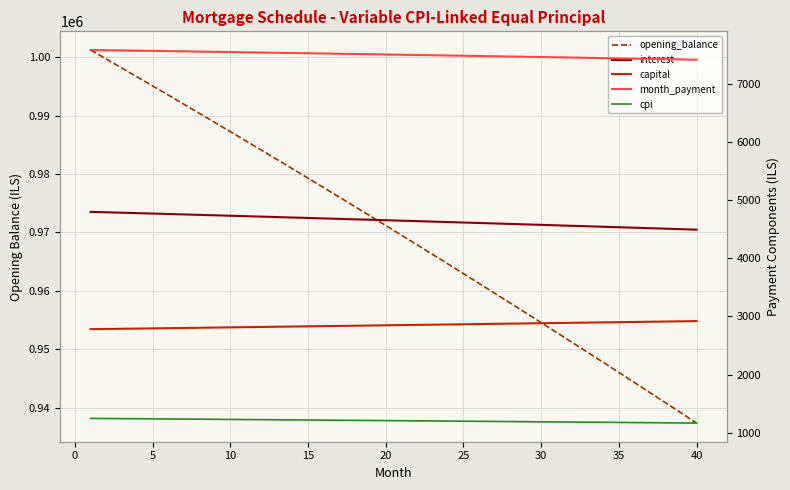

Reading left to right, transcribe all the data shown in this chart.

opening_balance: 1001250.0	999716.8	998178.3	996634.3	995084.9	993530.1	991969.8	990404.1	988832.9	987256.3	985674.1	984086.5	982493.3	980894.7	979290.5	977680.7	976065.4	974444.6	972818.1	971186.1	969548.5	967905.2	966256.4	964601.9	962941.7	961275.9	959604.4	957927.3	956244.4	954555.9	952861.6	951161.6	949455.9	947744.4	946027.2	944304.2	942575.4	940840.8	939100.4	937354.1
interest: 4797.7	4790.3	4782.9	4775.5	4768.1	4760.7	4753.2	4745.7	4738.2	4730.6	4723.0	4715.4	4707.8	4700.1	4692.4	4684.7	4677.0	4669.2	4661.4	4653.6	4645.8	4637.9	4630.0	4622.1	4614.1	4606.1	4598.1	4590.1	4582.0	4573.9	4565.8	4557.6	4549.5	4541.3	4533.1	4524.8	4516.5	4508.2	4499.9	4491.5
capital: 2781.2	2784.7	2788.2	2791.7	2795.2	2798.7	2802.2	2805.7	2809.2	2812.7	2816.2	2819.7	2823.3	2826.8	2830.3	2833.9	2837.4	2840.9	2844.5	2848.1	2851.6	2855.2	2858.8	2862.3	2865.9	2869.5	2873.1	2876.7	2880.2	2883.8	2887.5	2891.1	2894.7	2898.3	2901.9	2905.6	2909.2	2912.8	2916.5	2920.1
month_payment: 7578.9	7575.0	7571.1	7567.2	7563.3	7559.3	7555.4	7551.4	7547.3	7543.3	7539.2	7535.1	7531.0	7526.9	7522.8	7518.6	7514.4	7510.2	7505.9	7501.6	7497.4	7493.1	7488.7	7484.4	7480.0	7475.6	7471.2	7466.7	7462.3	7457.8	7453.2	7448.7	7444.2	7439.6	7435.0	7430.3	7425.7	7421.0	7416.3	7411.6
cpi: 1248.1	1246.2	1244.2	1242.3	1240.4	1238.4	1236.5	1234.5	1232.5	1230.5	1228.6	1226.6	1224.6	1222.6	1220.6	1218.6	1216.5	1214.5	1212.5	1210.4	1208.4	1206.3	1204.2	1202.2	1200.1	1198.0	1195.9	1193.8	1191.7	1189.6	1187.5	1185.3	1183.2	1181.1	1178.9	1176.8	1174.6	1172.4	1170.2	1168.0